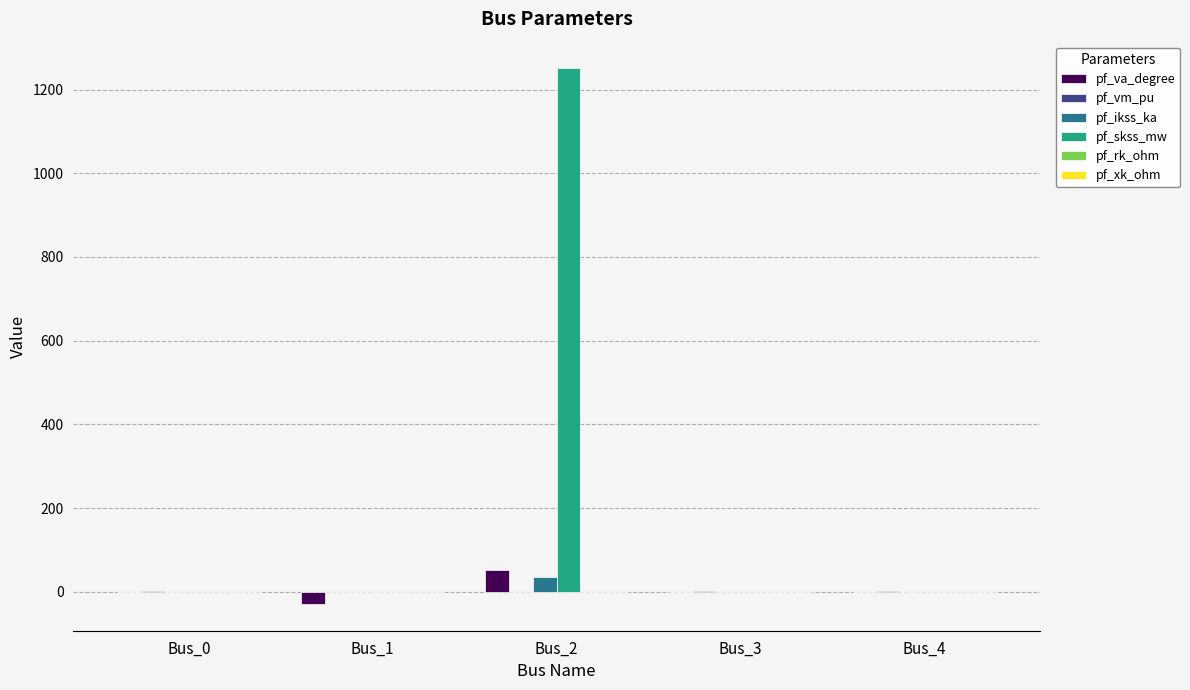

What is the spread (max minus min) of values at Bus_1?

29.5